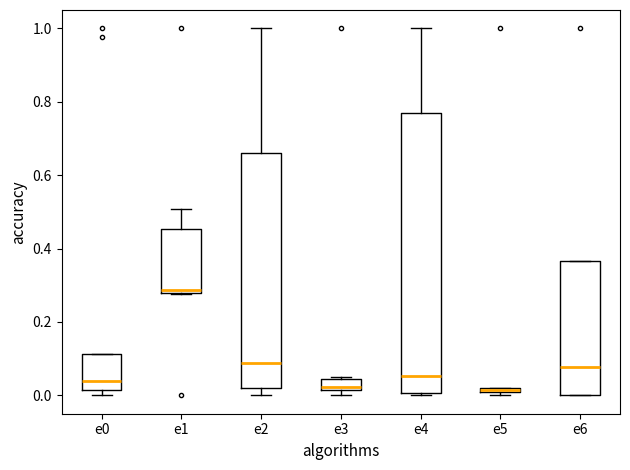

Comparing the boxes themselves (not the whiskers), which one is the tallest?

e4